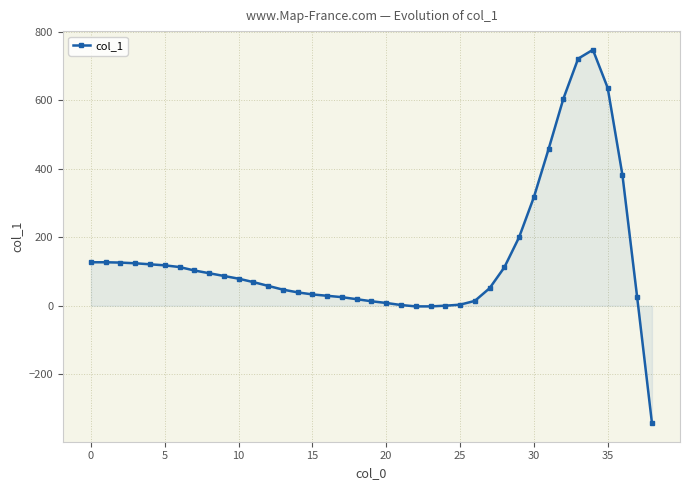

What is the value of the 39th point from the left?

-343